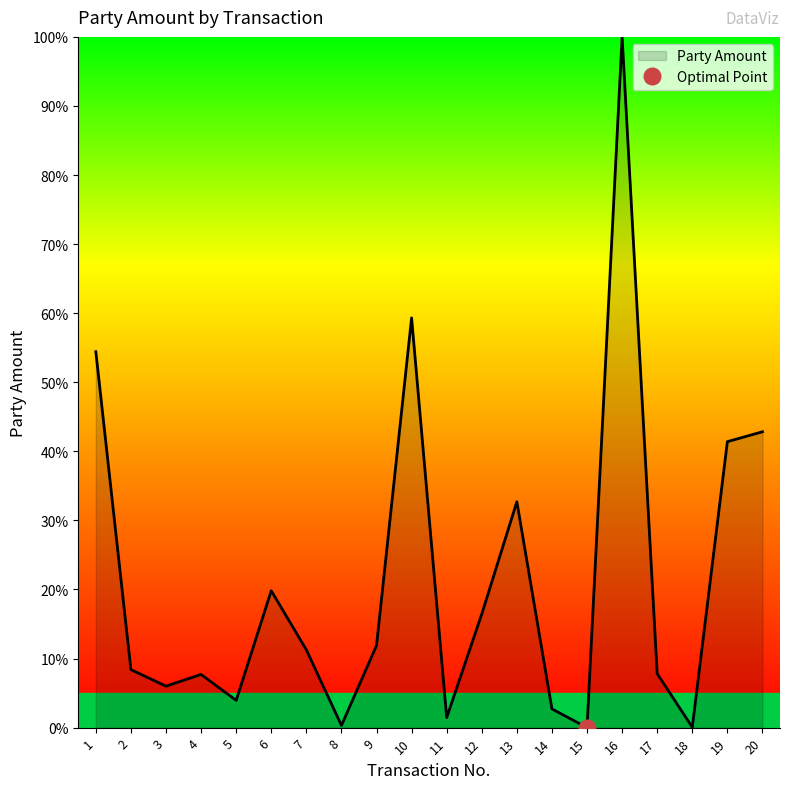

What is the sum of all values?

428.5